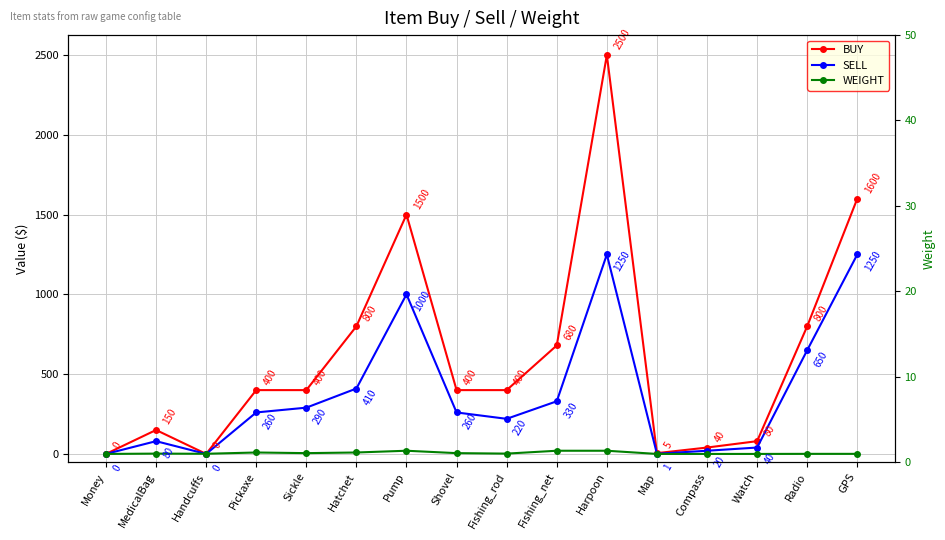

How many intersections are there between BUY and WEIGHT?

2